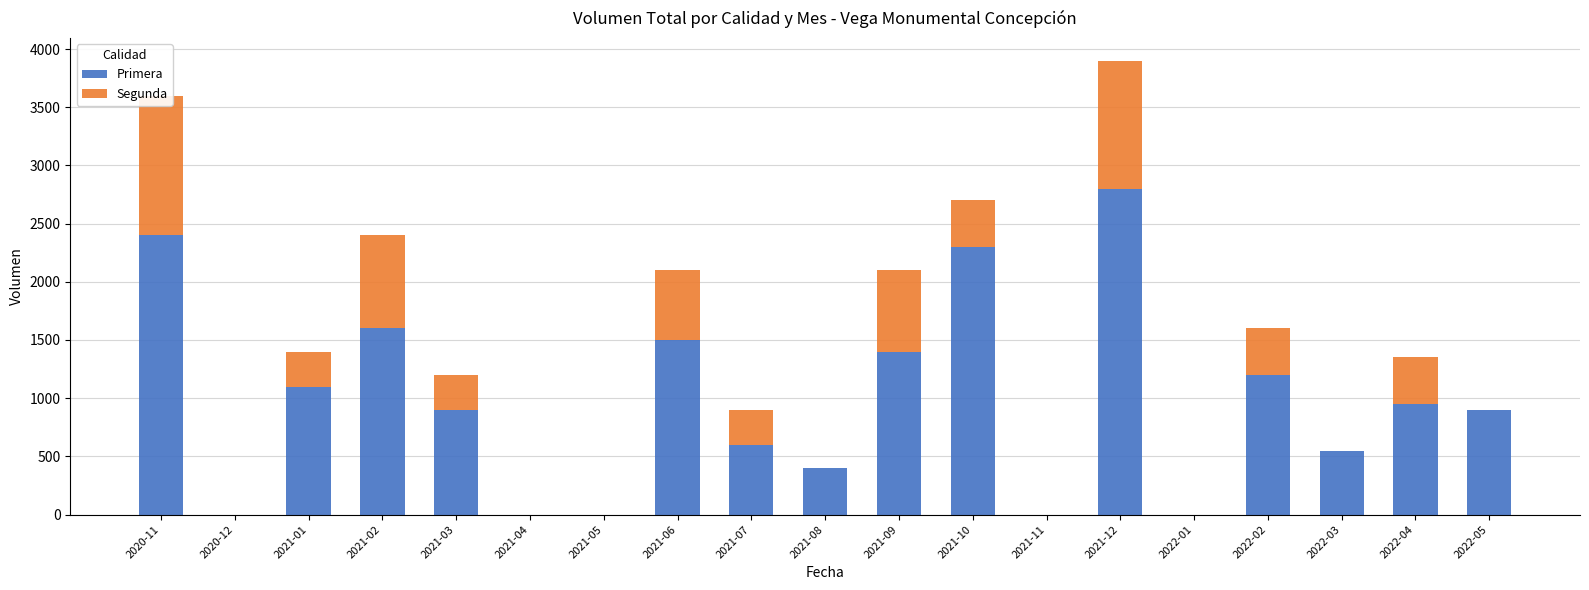

Where does the Segunda series first go above 300?

2020-11